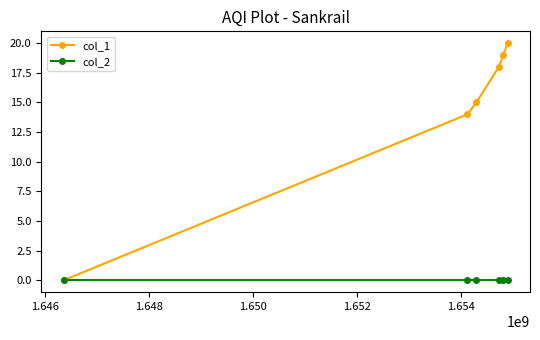

Does the chart display data point markers on the line(s)?

Yes